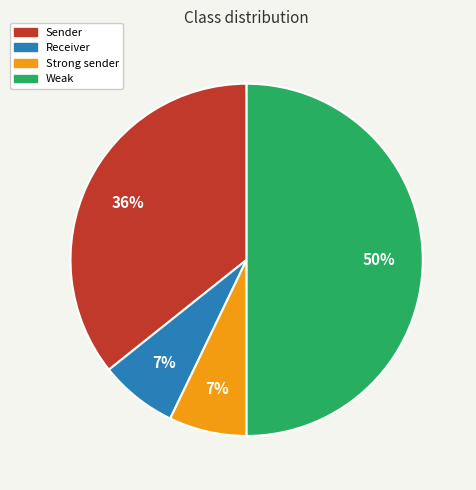

Is the sum of Sender and Receiver greater than half?

No